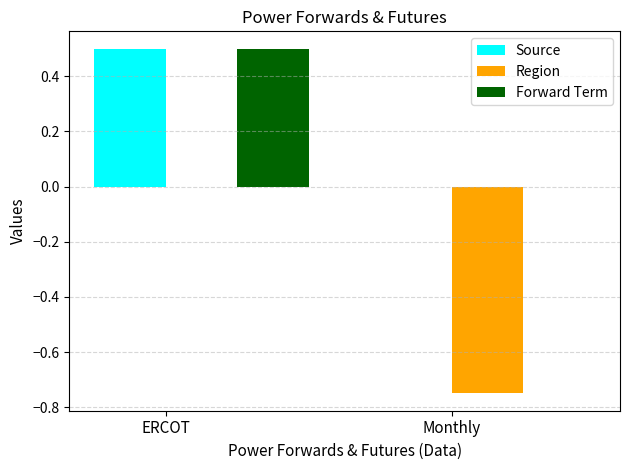

At which category is the sum across all series the highest?

ERCOT